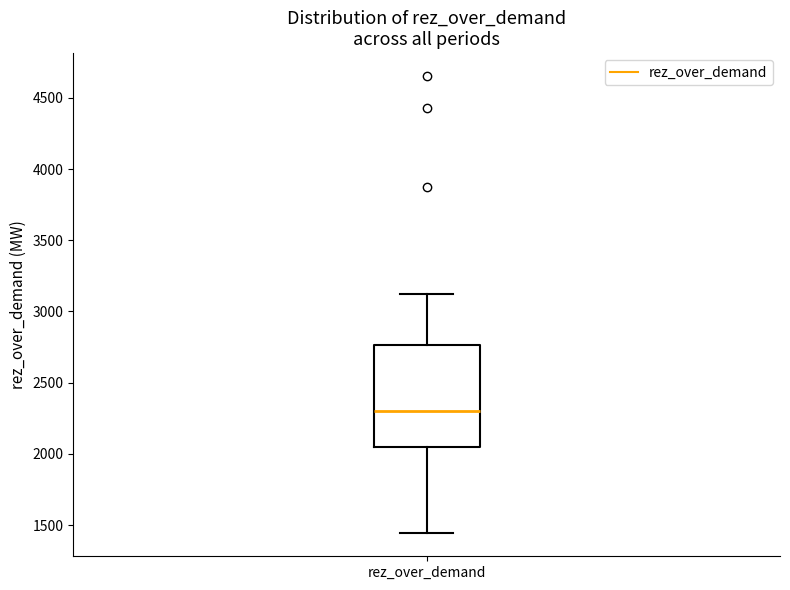

Read this box plot against the y-axis: the position of the median line, the range covered by the box, and the ends of both whiskers. The values are not printed on the chart, so give them approximately, as read against the axis.

median 2300, box 2050 to 2750, whiskers 1450 to 3150